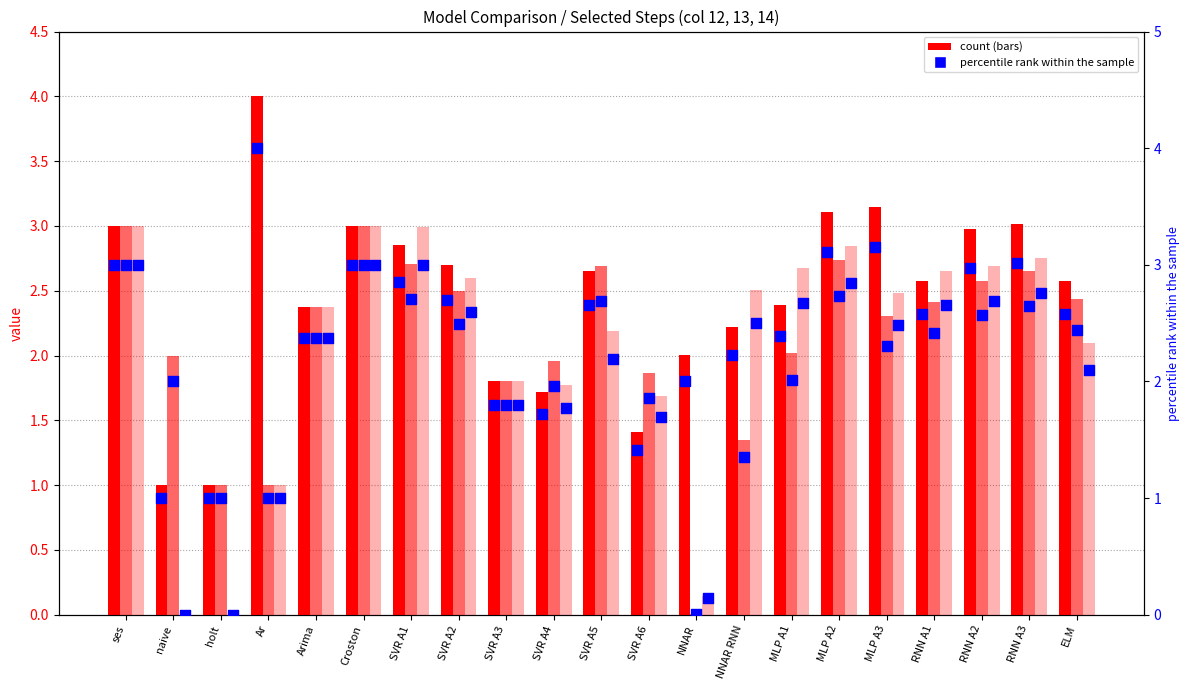

At which category is the sum across all series the highest?

ses